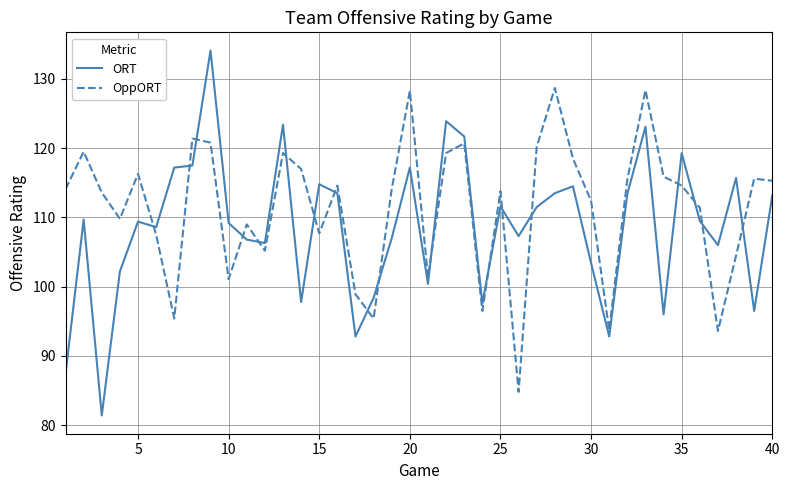

True or false: ORT and OppORT intersect in this chart.

True